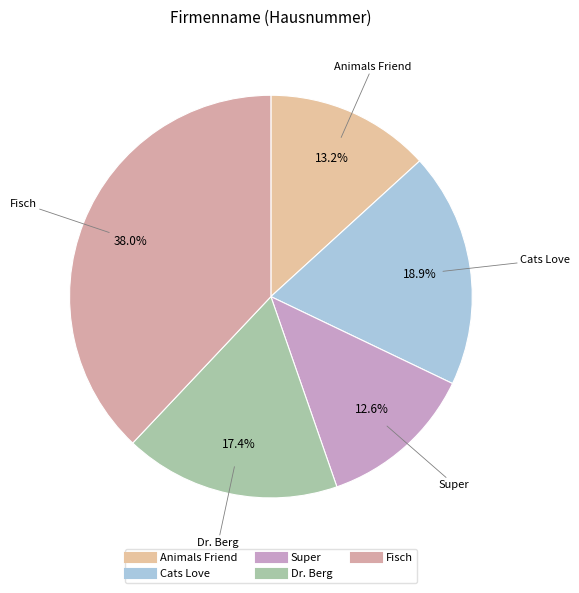

Count the number of slices in the pie.

5